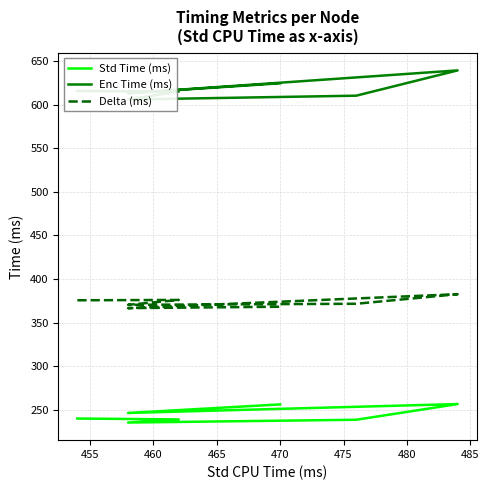

What is the value of the Delta (ms) point at the 2nd from the left?

376.0